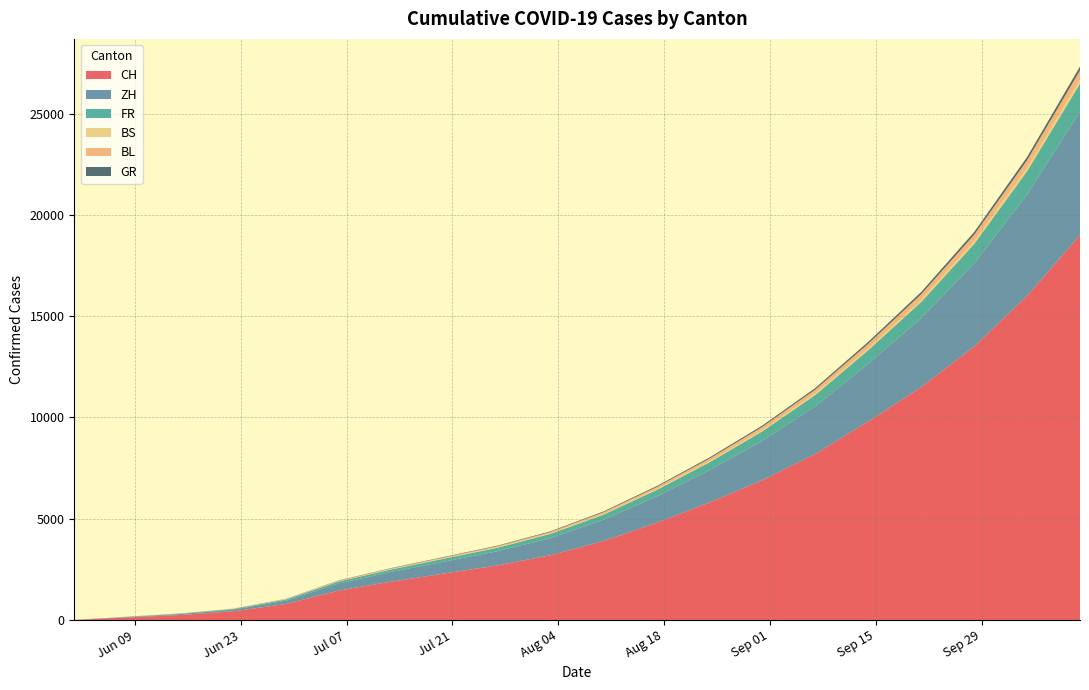

Reading left to right, what are all the values shown in this chart?

CH: 2020-06-01=6	2020-06-08=124	2020-06-15=250	2020-06-22=430	2020-06-29=793	2020-07-06=1456	2020-07-13=1900	2020-07-20=2300	2020-07-27=2700	2020-08-03=3200	2020-08-10=3900	2020-08-17=4800	2020-08-24=5800	2020-08-31=6900	2020-09-07=8200	2020-09-14=9800	2020-09-21=11500	2020-09-28=13500	2020-10-05=16000	2020-10-12=19000
ZH: 2020-06-01=0	2020-06-08=23	2020-06-15=45	2020-06-22=83	2020-06-29=161	2020-07-06=356	2020-07-13=480	2020-07-20=590	2020-07-27=700	2020-08-03=850	2020-08-10=1050	2020-08-17=1300	2020-08-24=1600	2020-08-31=1950	2020-09-07=2350	2020-09-14=2850	2020-09-21=3400	2020-09-28=4100	2020-10-05=5000	2020-10-12=6100
FR: 2020-06-01=0	2020-06-08=13	2020-06-15=22	2020-06-22=32	2020-06-29=61	2020-07-06=94	2020-07-13=120	2020-07-20=145	2020-07-27=170	2020-08-03=205	2020-08-10=255	2020-08-17=315	2020-08-24=385	2020-08-31=465	2020-09-07=560	2020-09-14=670	2020-09-21=800	2020-09-28=960	2020-10-05=1150	2020-10-12=1380
BS: 2020-06-01=0	2020-06-08=4	2020-06-15=5	2020-06-22=7	2020-06-29=7	2020-07-06=12	2020-07-13=16	2020-07-20=20	2020-07-27=24	2020-08-03=29	2020-08-10=36	2020-08-17=44	2020-08-24=54	2020-08-31=65	2020-09-07=78	2020-09-14=93	2020-09-21=111	2020-09-28=133	2020-10-05=158	2020-10-12=188
BL: 2020-06-01=1	2020-06-08=3	2020-06-15=4	2020-06-22=7	2020-06-29=17	2020-07-06=29	2020-07-13=38	2020-07-20=47	2020-07-27=56	2020-08-03=68	2020-08-10=84	2020-08-17=104	2020-08-24=128	2020-08-31=156	2020-09-07=188	2020-09-14=225	2020-09-21=269	2020-09-28=322	2020-10-05=385	2020-10-12=460
GR: 2020-06-01=0	2020-06-08=1	2020-06-15=2	2020-06-22=3	2020-06-29=8	2020-07-06=13	2020-07-13=17	2020-07-20=21	2020-07-27=25	2020-08-03=30	2020-08-10=37	2020-08-17=45	2020-08-24=55	2020-08-31=66	2020-09-07=79	2020-09-14=94	2020-09-21=112	2020-09-28=134	2020-10-05=160	2020-10-12=191